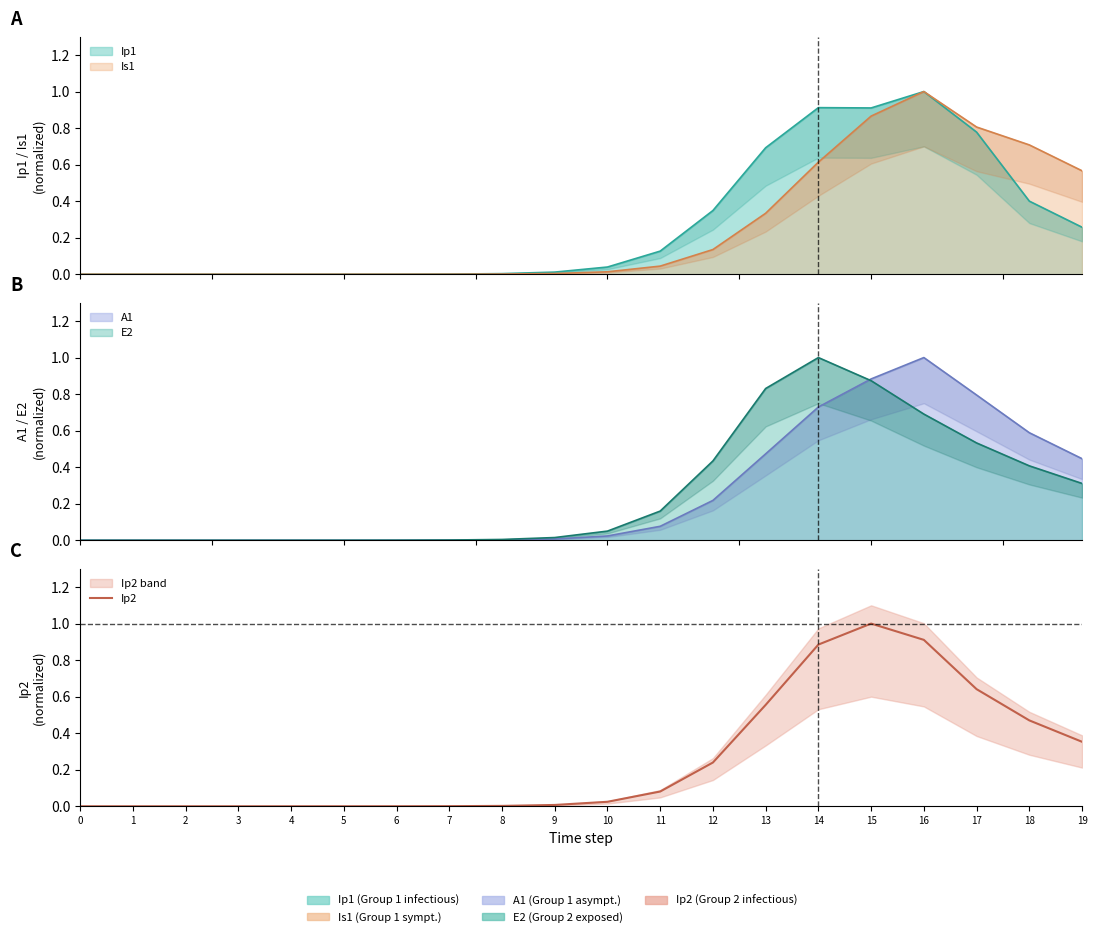

Rank the categories by value from lowest to highest.

0, 1, 2, 3, 4, 5, 6, 7, 8, 9, 10, 11, 12, 19, 18, 13, 17, 14, 16, 15